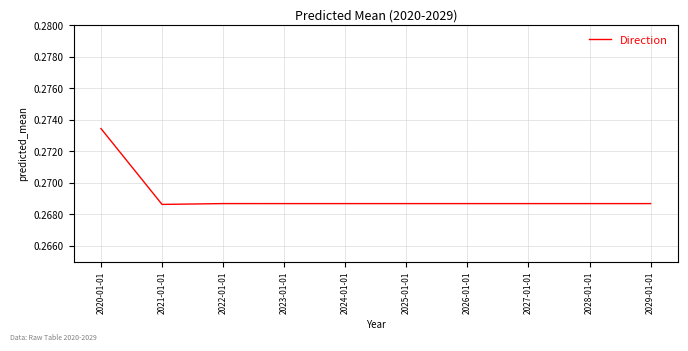

Which has a higher value, 2020-01-01 or 2028-01-01?

2020-01-01